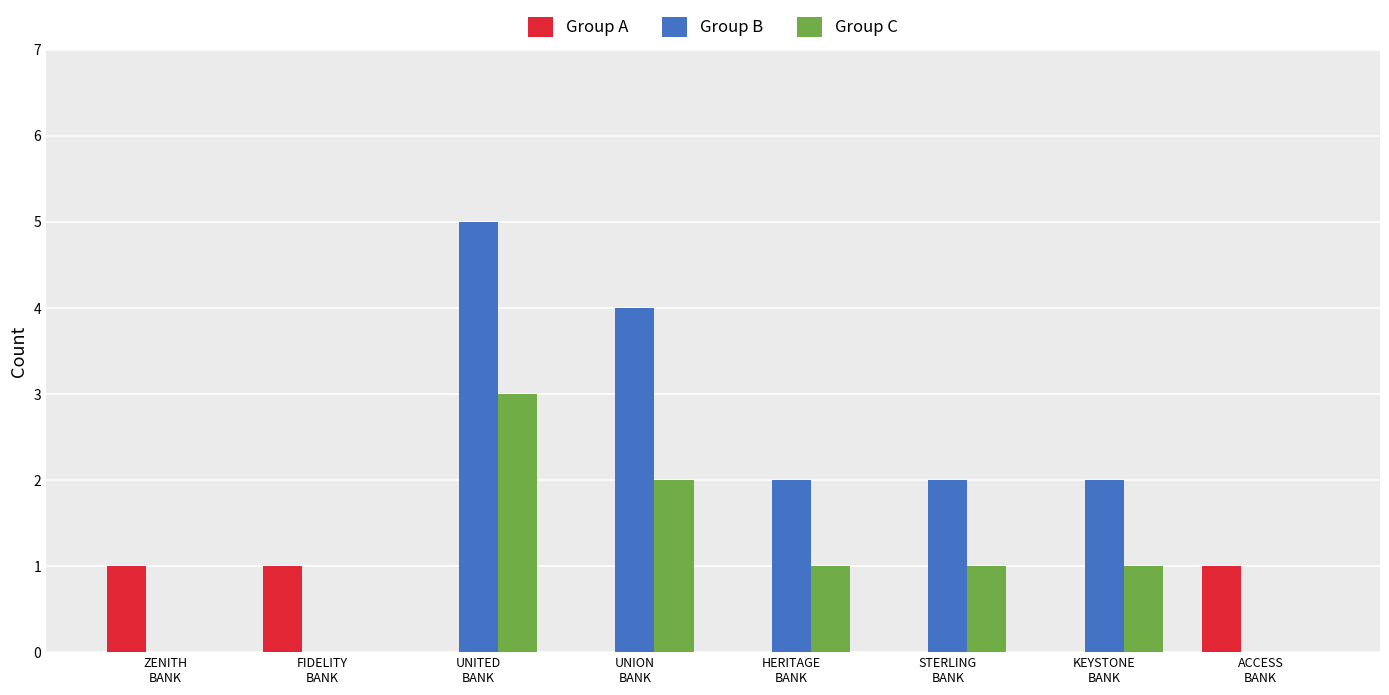

How many data points does each series have?

8